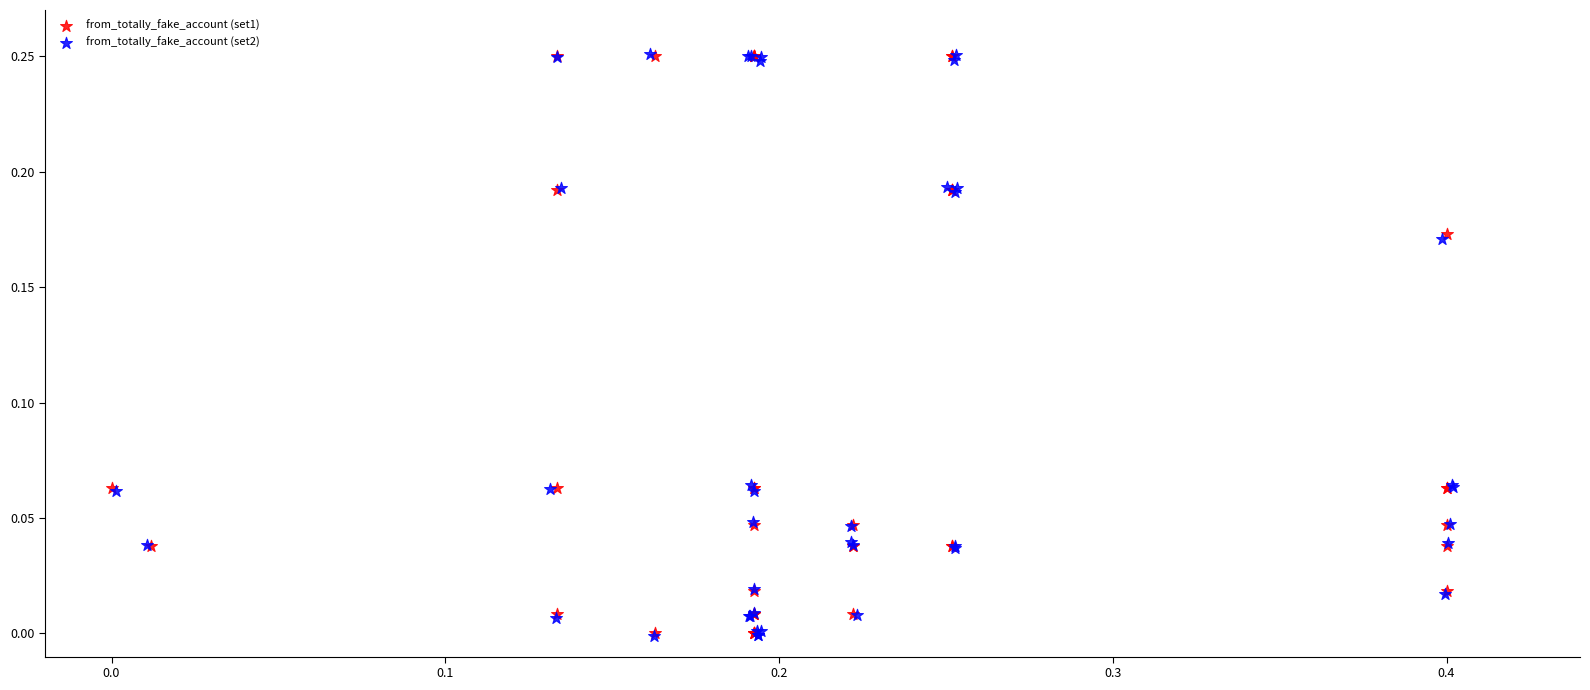

What are all the series names shown in the legend?

from_totally_fake_account (set1), from_totally_fake_account (set2)